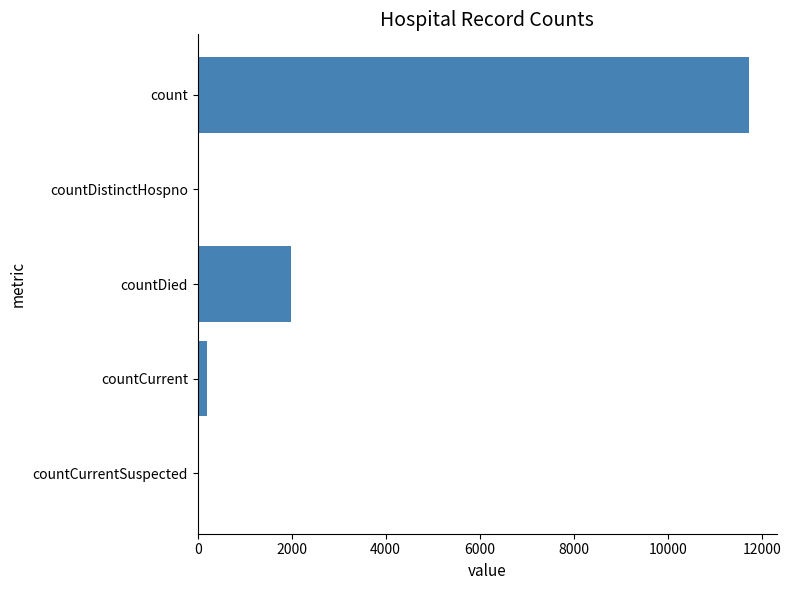

How many distinct data groups are displayed?

1